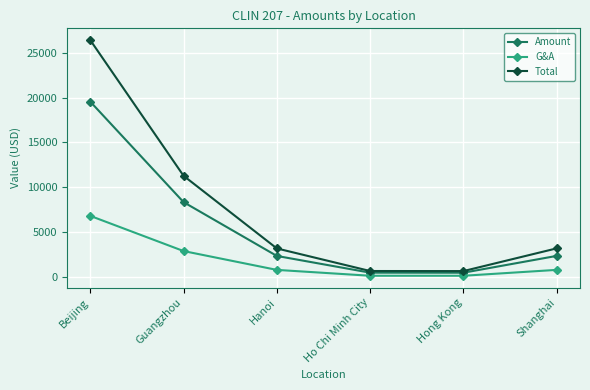

True or false: Total has a value of 710.2 at Ho Chi Minh City.

True